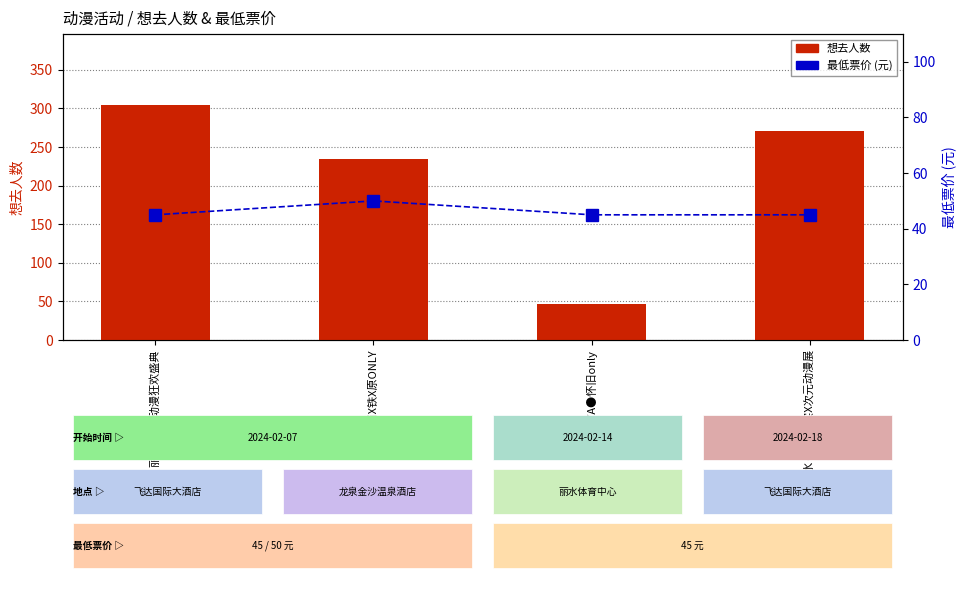

Reading left to right, transcribe all the data shown in this chart.

想去人数: 丽水·新年动漫狂欢盛典=305	龙泉·崩X铁X原ONLY=235	丽水·YA●怀旧only=46	丽水·LPJ 现实X次元动漫展=271
最低票价: 丽水·新年动漫狂欢盛典=45	龙泉·崩X铁X原ONLY=50	丽水·YA●怀旧only=45	丽水·LPJ 现实X次元动漫展=45